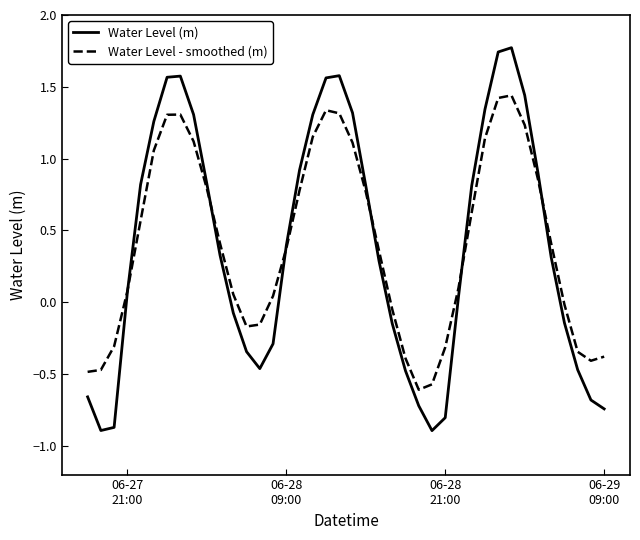

Which series has the widest spread of values?

Water Level (m)